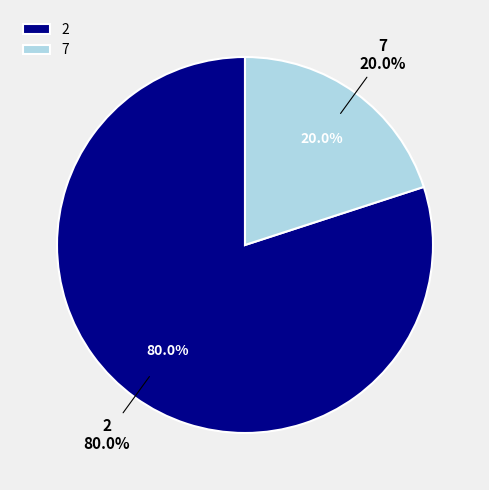

Which category has the biggest portion of the pie?

2